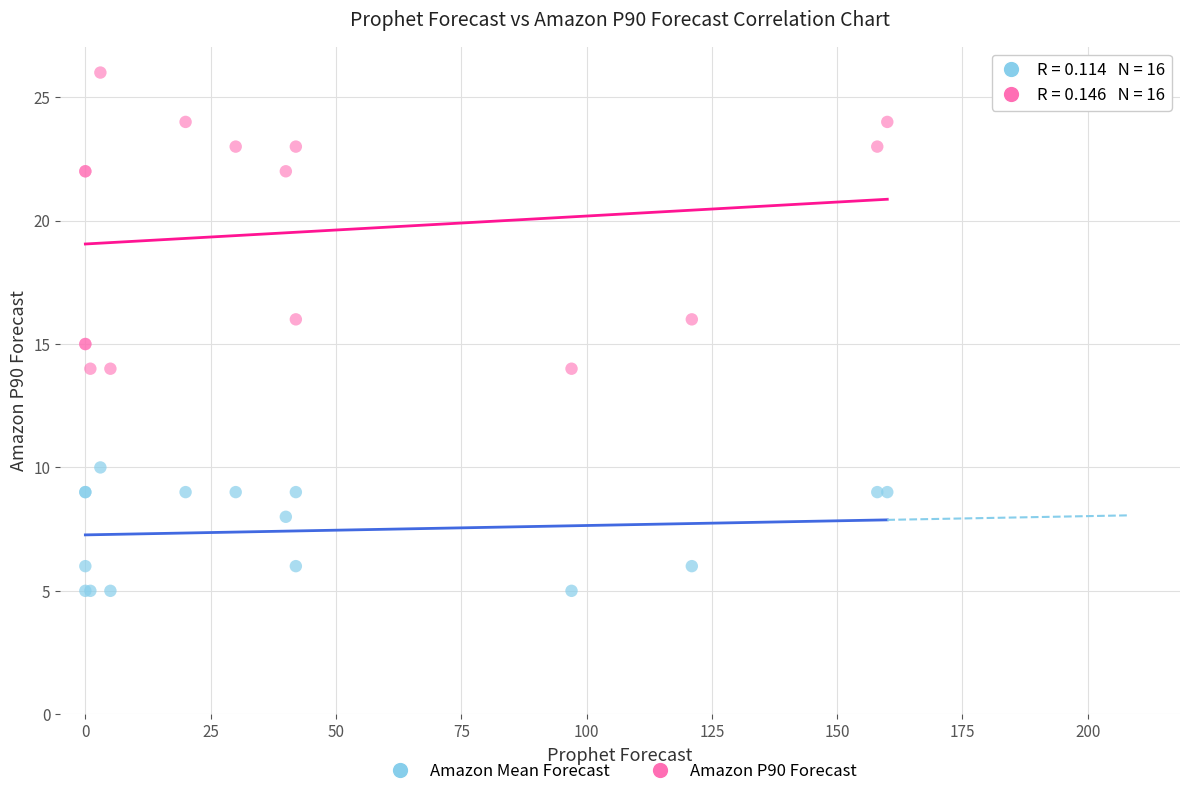

Which series contains the highest Y value?

Amazon P90 Forecast